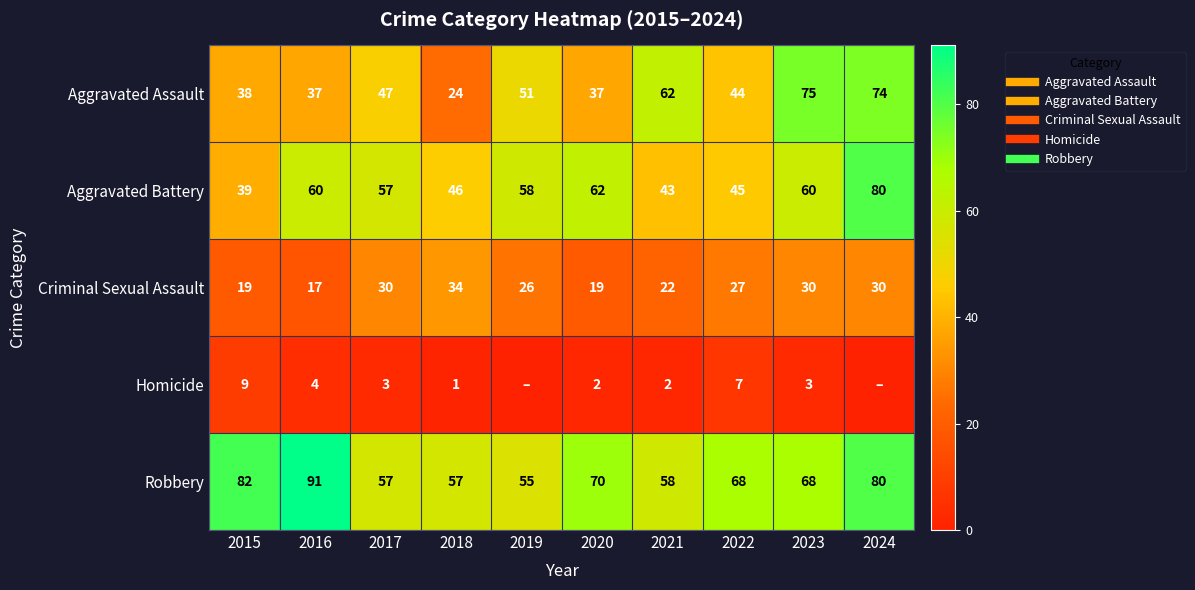

Which series has the widest spread of values?

Aggravated Assault